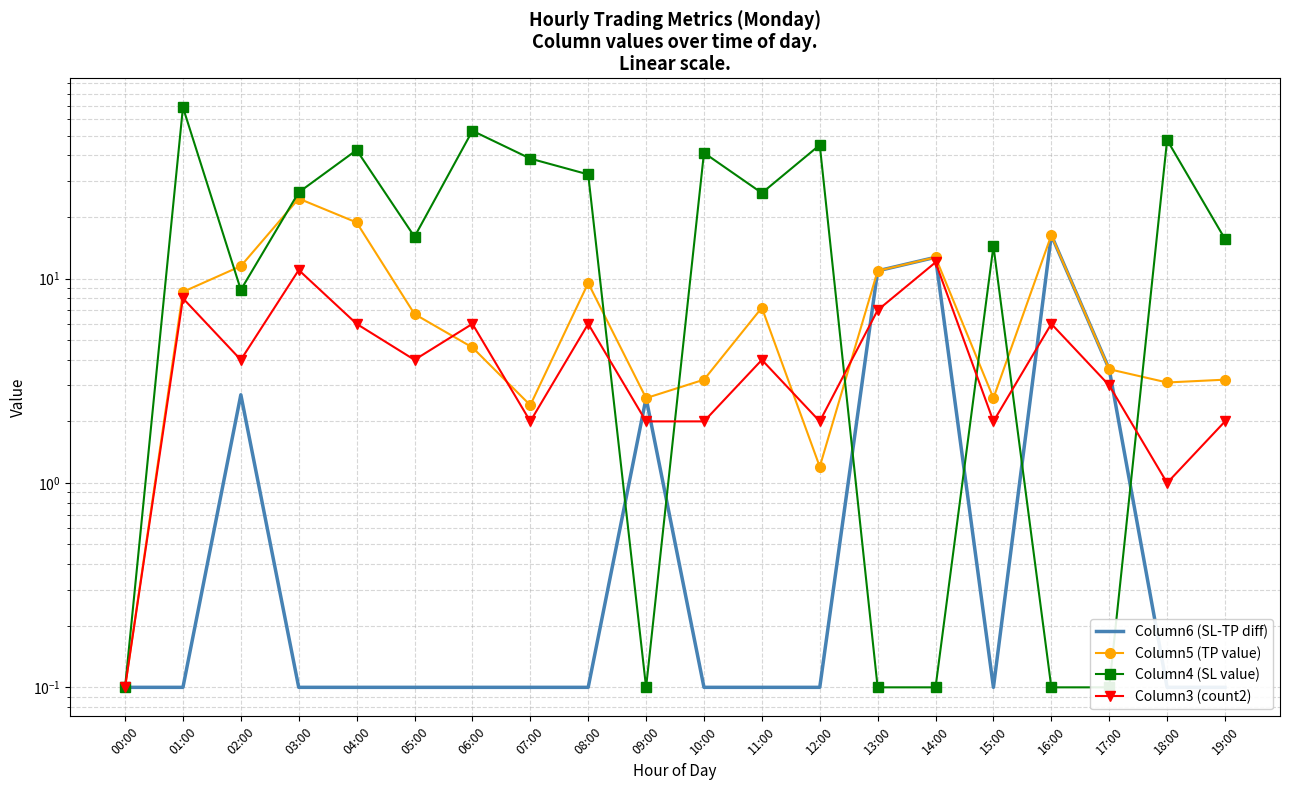

What is the label of the 11th point from the right?

09:00